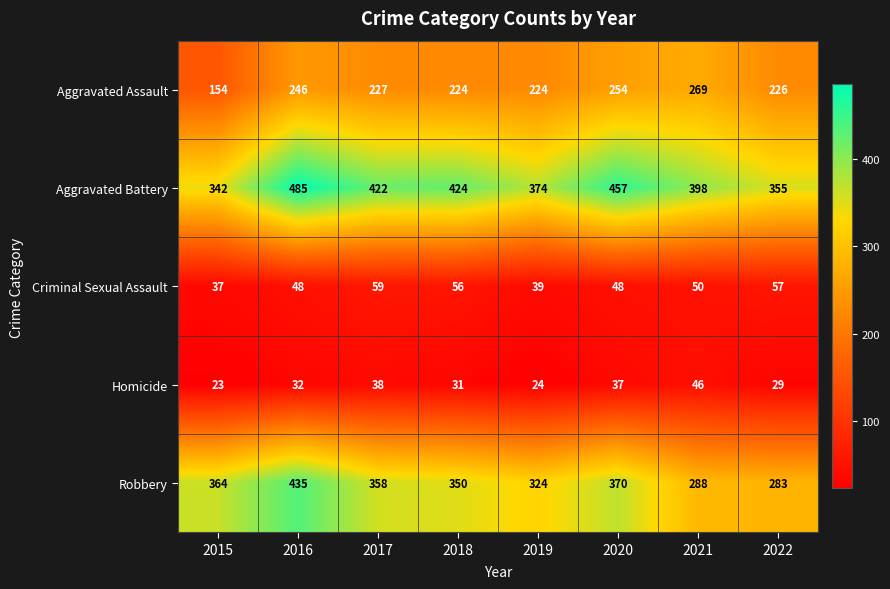

Which category has the highest value across all series?

2016